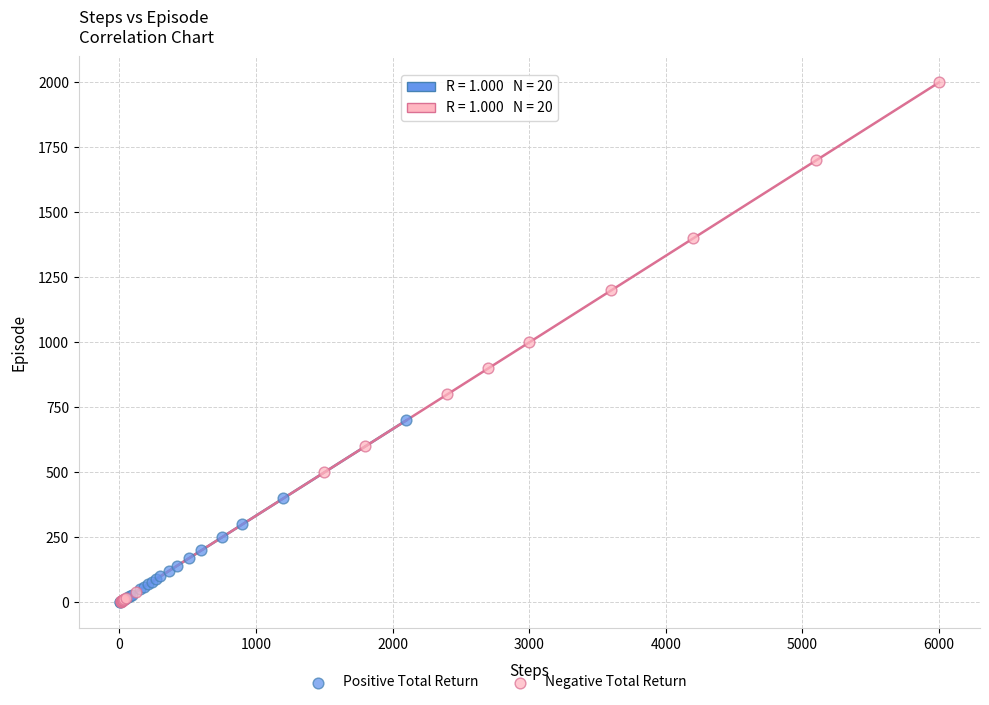

Which series has the widest spread of Y values?

Negative Total Return